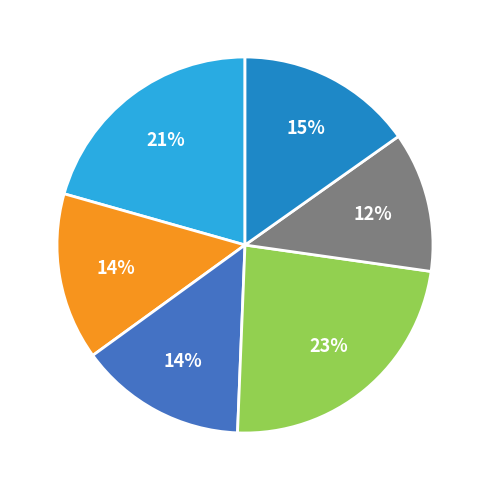

Is there any slice that represents more than half of the pie?

No